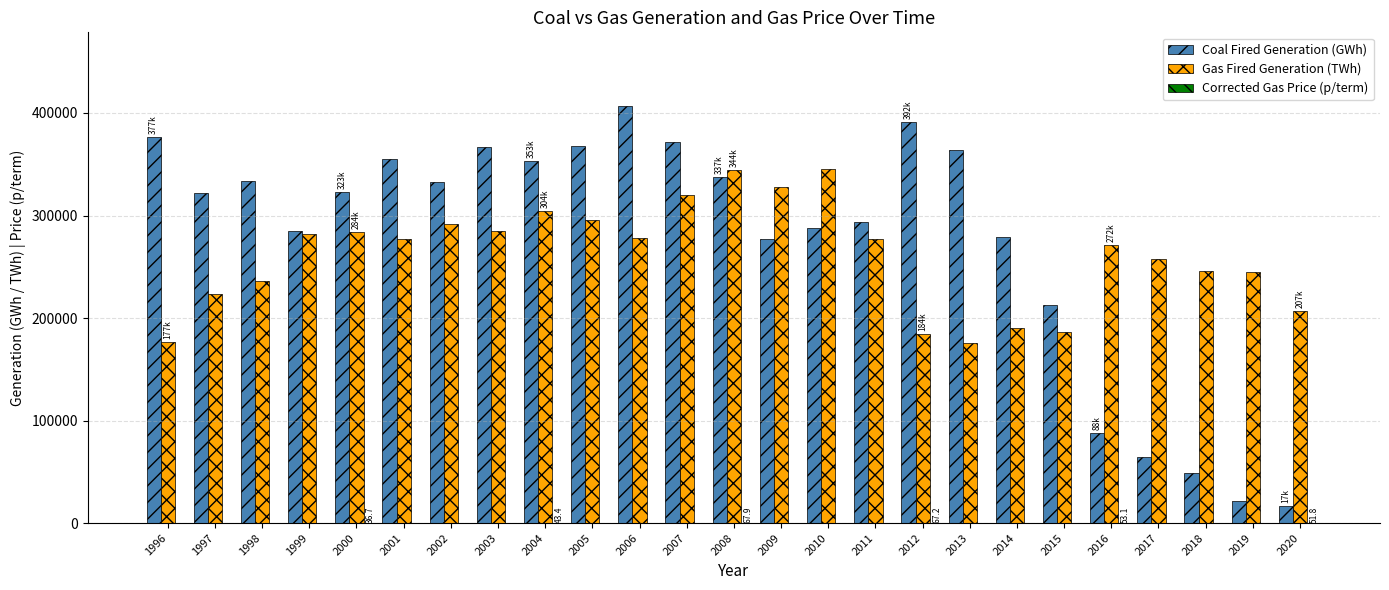

Between 2004 and 2009, which series saw the biggest shift?

Coal Fired Generation (GWh)